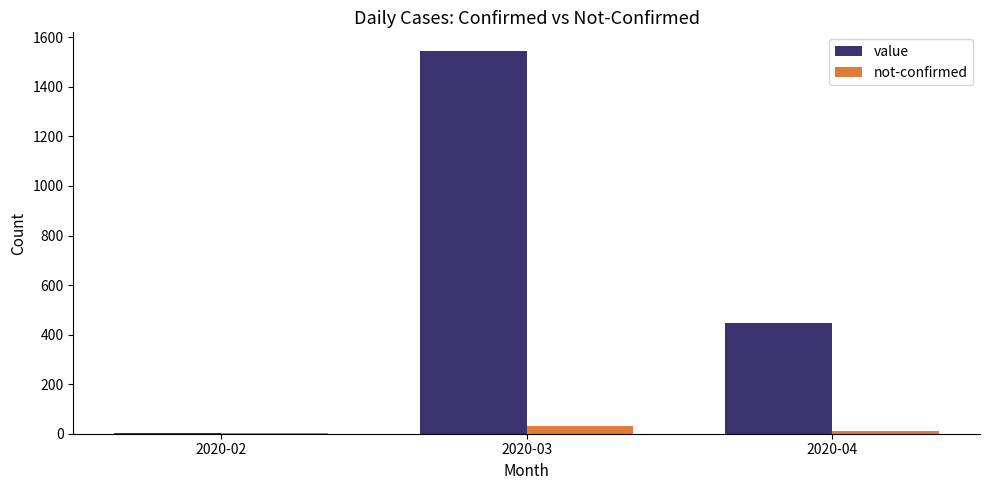

What is the average value of the not-confirmed series?

14